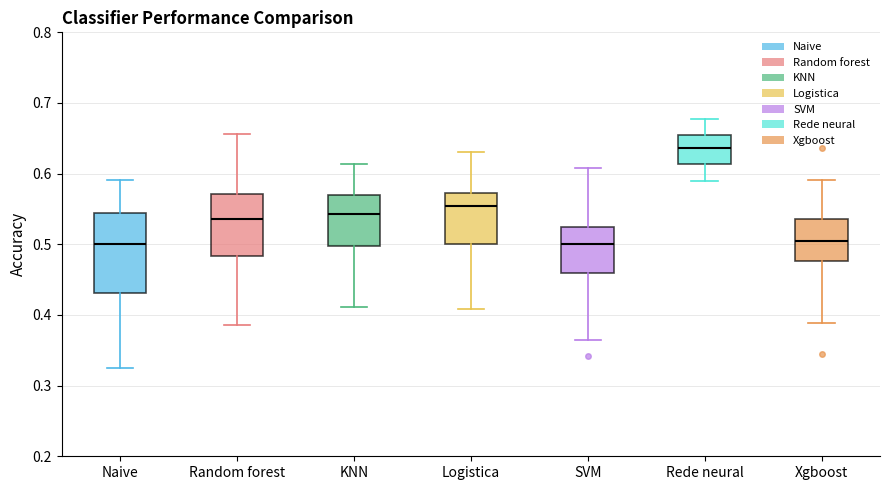

Reading left to right, read every box against the y-axis: the position of its median line, the range the box covers, and the ends of its whiskers. The values are not printed on the chart, so give them approximately, as read against the axis.

Naive: median 0.50, box 0.43 to 0.54, whiskers 0.33 to 0.59
Random forest: median 0.54, box 0.48 to 0.57, whiskers 0.39 to 0.66
KNN: median 0.54, box 0.50 to 0.57, whiskers 0.41 to 0.61
Logistica: median 0.55, box 0.50 to 0.57, whiskers 0.41 to 0.63
SVM: median 0.50, box 0.46 to 0.52, whiskers 0.36 to 0.61
Rede neural: median 0.64, box 0.61 to 0.65, whiskers 0.59 to 0.68
Xgboost: median 0.50, box 0.48 to 0.54, whiskers 0.39 to 0.59